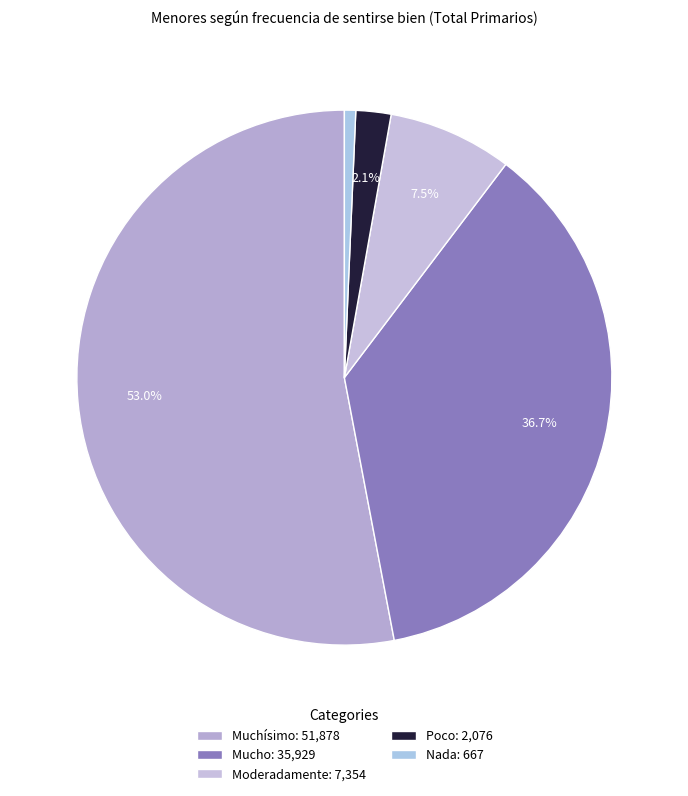

Rank the categories by value from lowest to highest.

Nada, Poco, Moderadamente, Mucho, Muchísimo